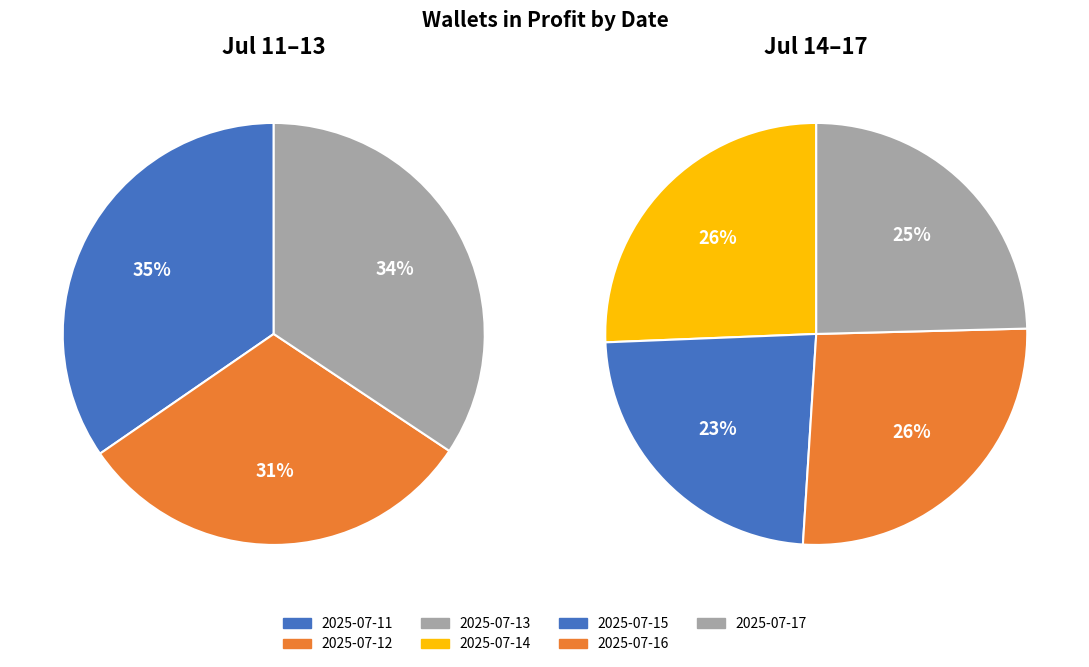

To the nearest percent, what is the difference between the wallets_in_profit and 6 slice percentages?

1%